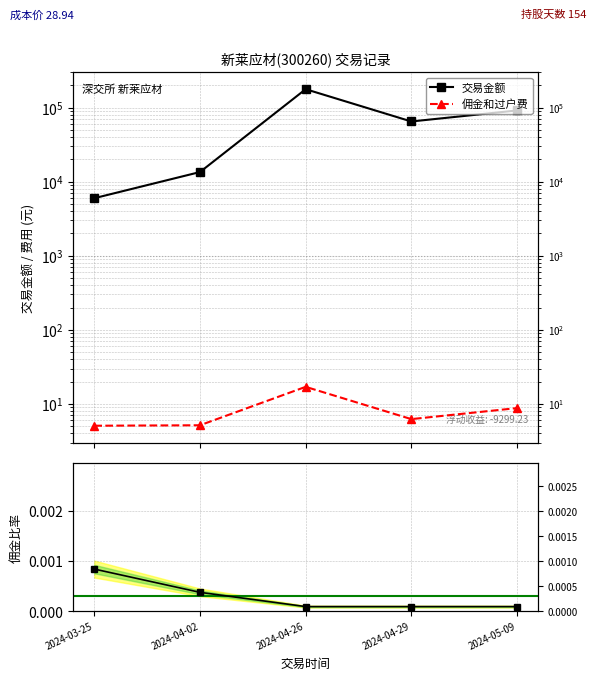

Reading left to right, extract all data points from this chart.

交易金额: 5992.0	13520.0	177840.0	65156.0	91806.0
佣金和过户费: 5.1	5.1	17.0	6.2	8.8
佣金/金额比: 0.0	0.0	0.0	0.0	0.0